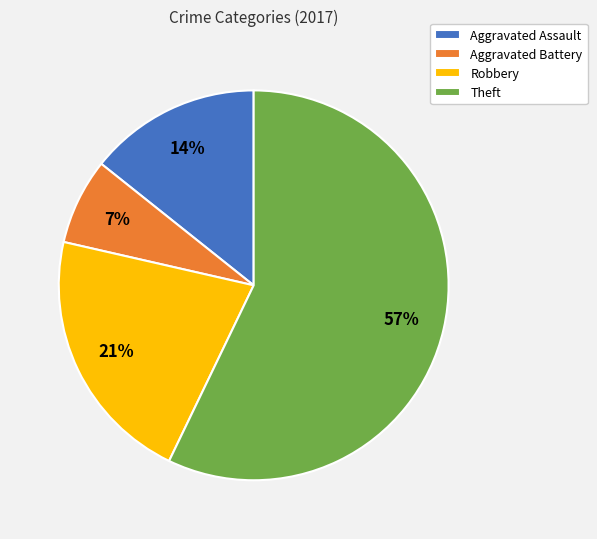

Count the number of slices in the pie.

4